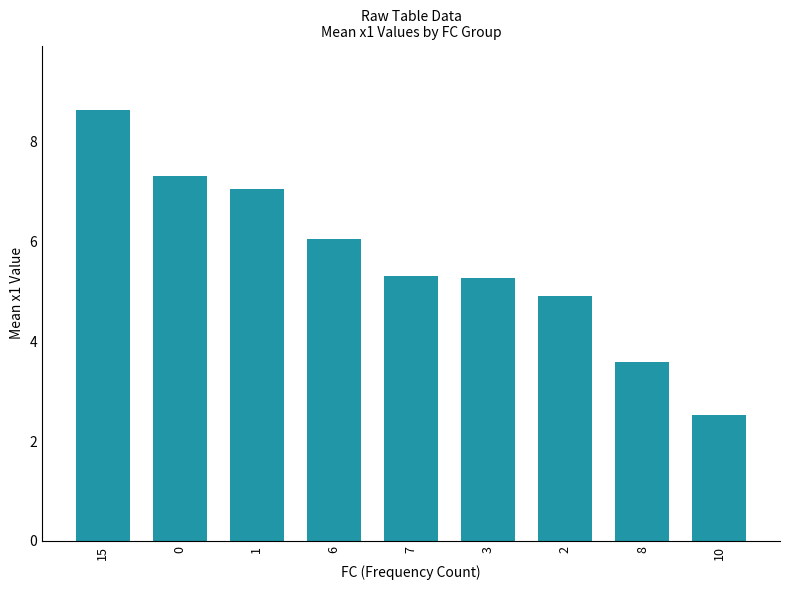

Is it true that the value at 7 is 5.3?

True